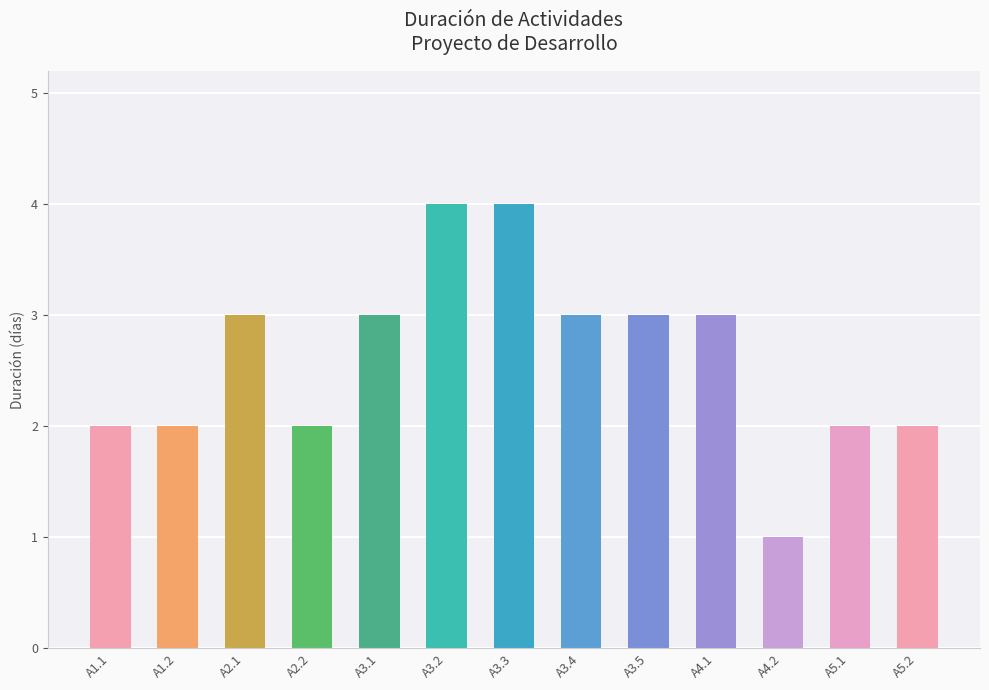

What is the label of the 9th bar from the left?

A3.5